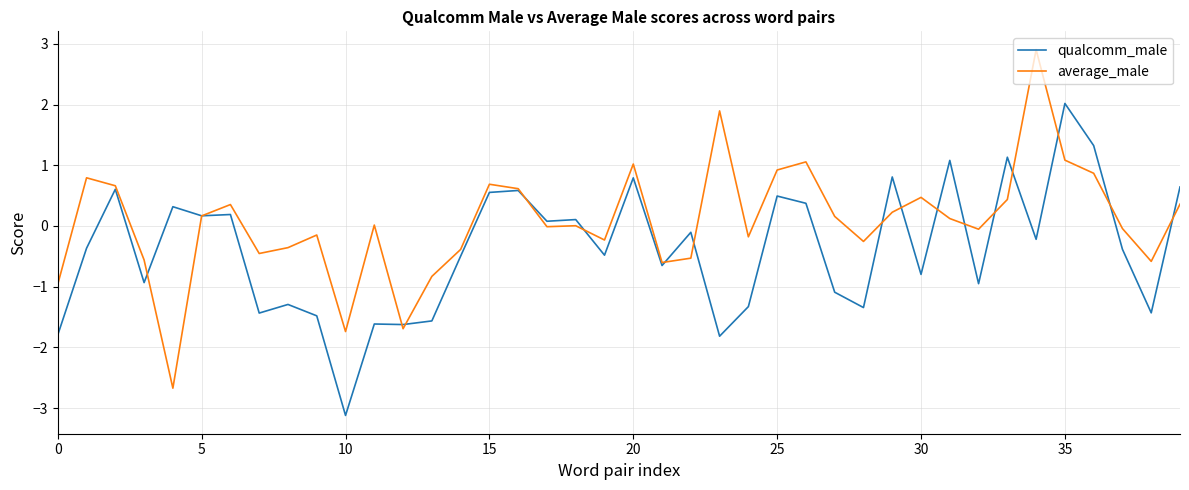

List the series in order of their overall mean, highest first.

average_male, qualcomm_male